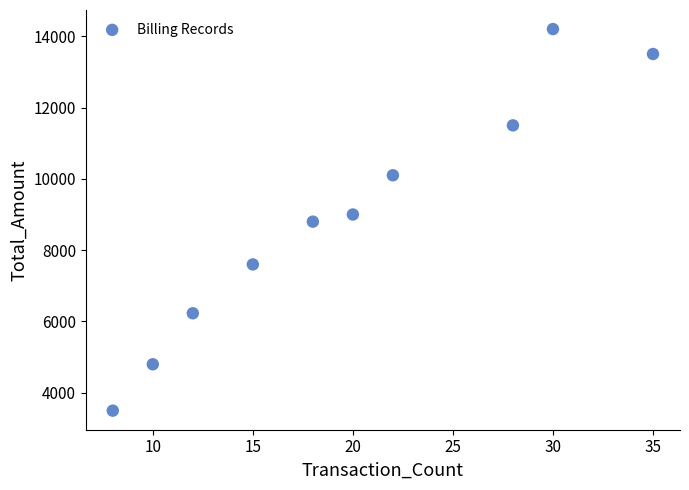

What is the range of X values (max minus min)?

27.0